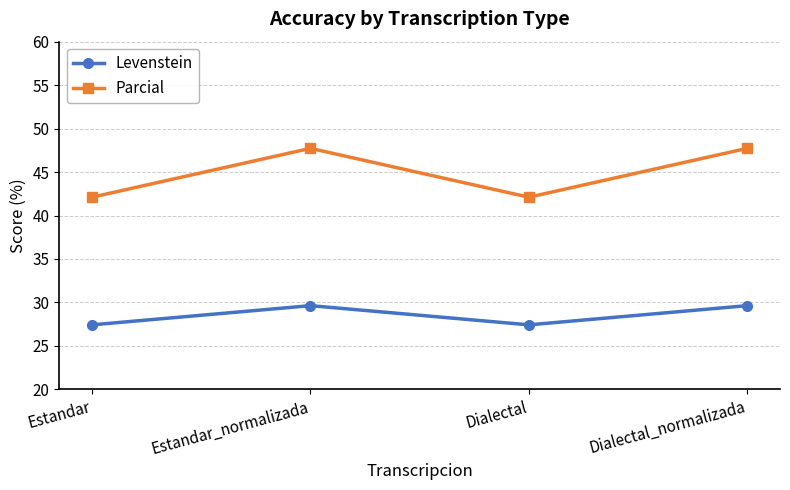

What is the smallest value displayed?

27.4